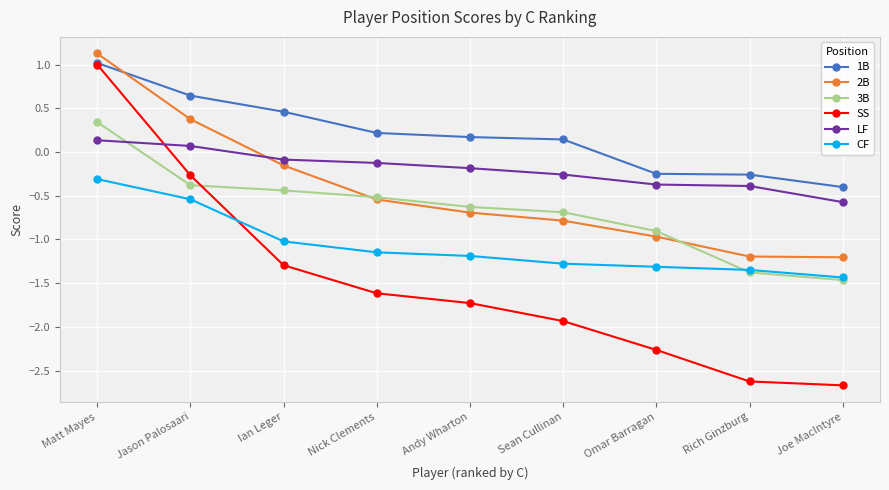

The 3B series shows -0.8 at Joe MacIntyre. True or false?

False